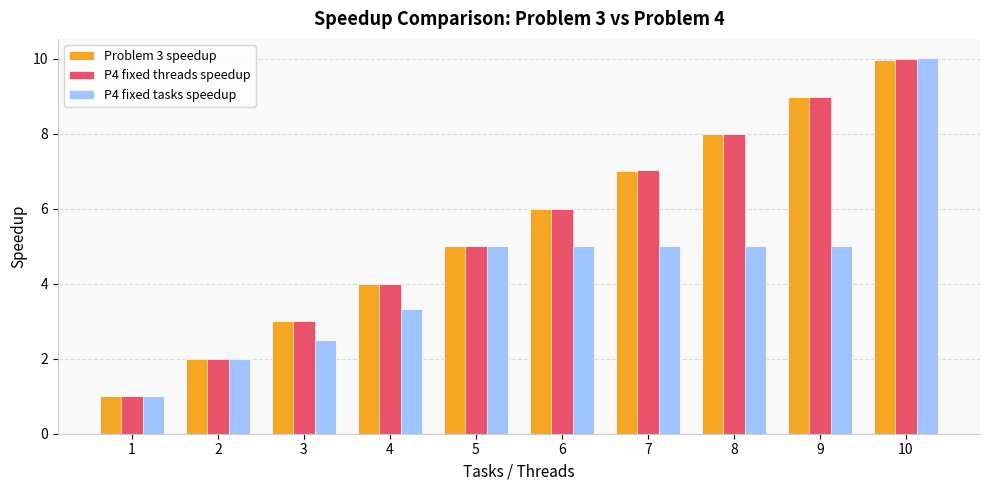

What is the total value across all series at 5?

15.0